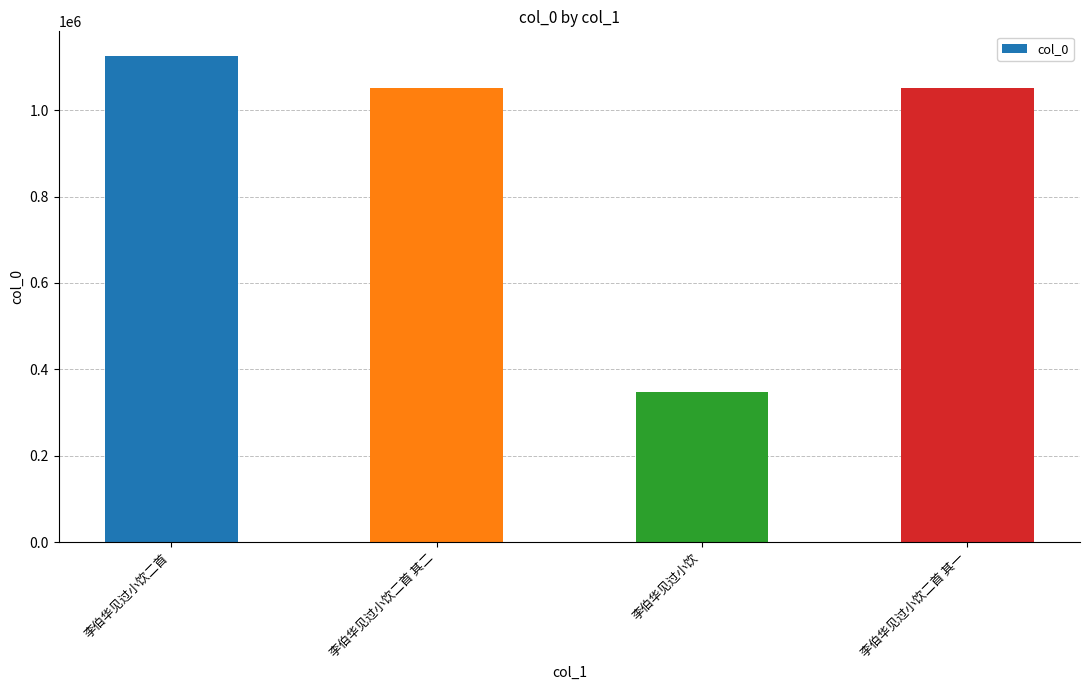

Count the number of data series in this chart.

1